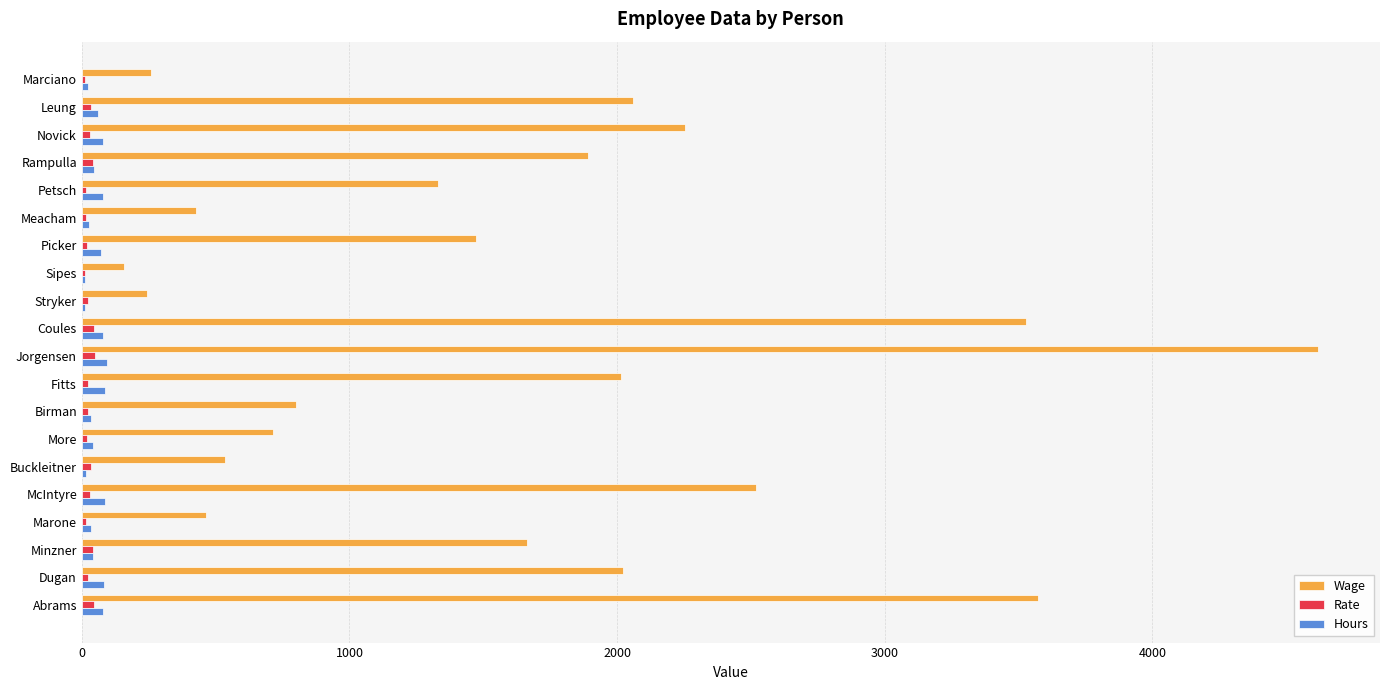

The value of Wage at Buckleitner is 285.2. True or false?

False